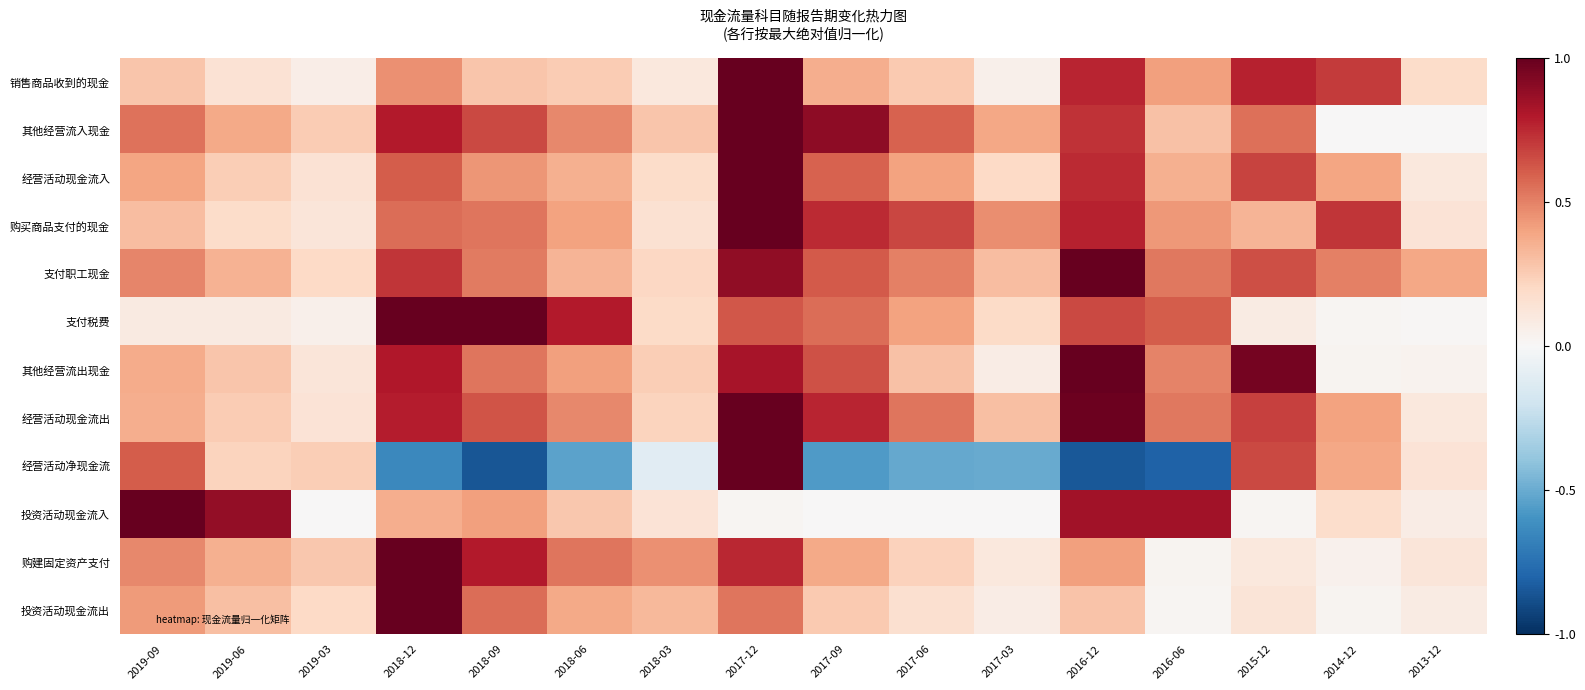

Between 2016-12 and 2016-06, which series saw the biggest shift?

其他经营流出现金